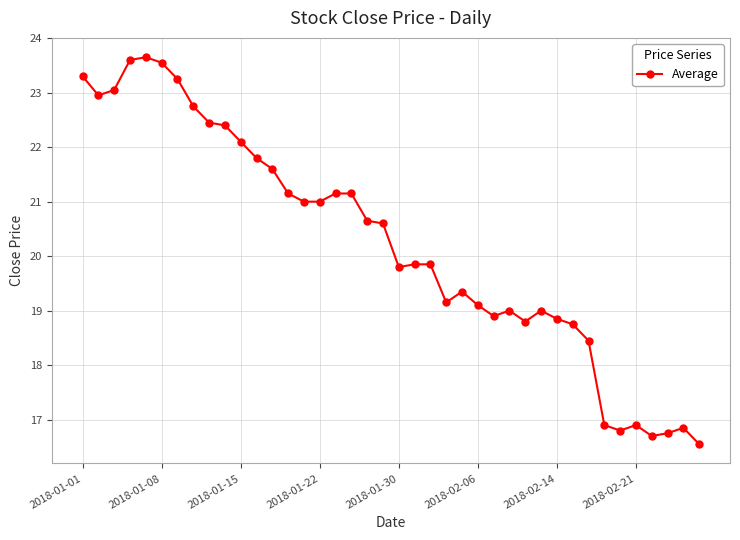

What is the minimum value shown in the chart?

16.6